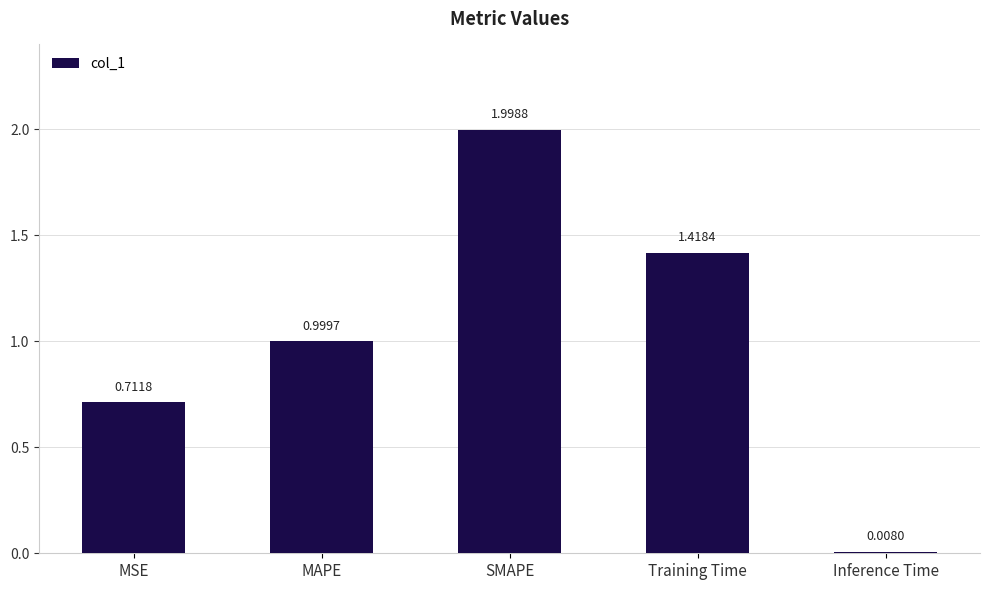

What is the average value?

1.0